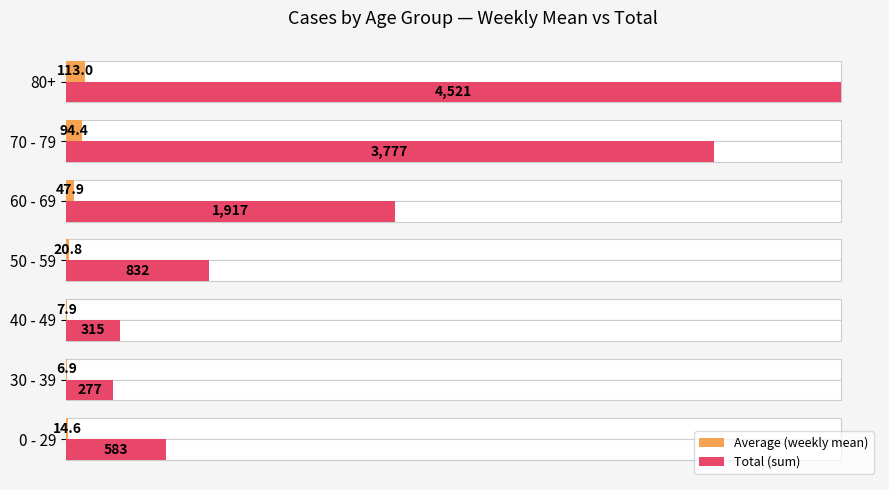

True or false: Total (sum) has a value of 4521.0 at 80+.

True